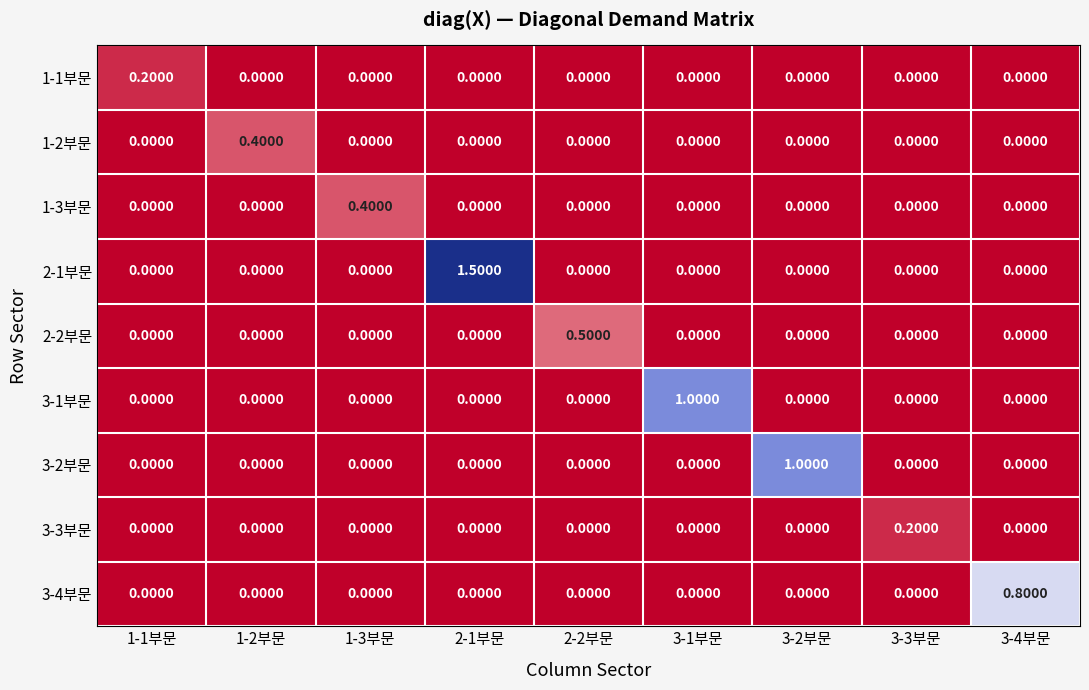

At how many categories does at least one series exceed 0?

9